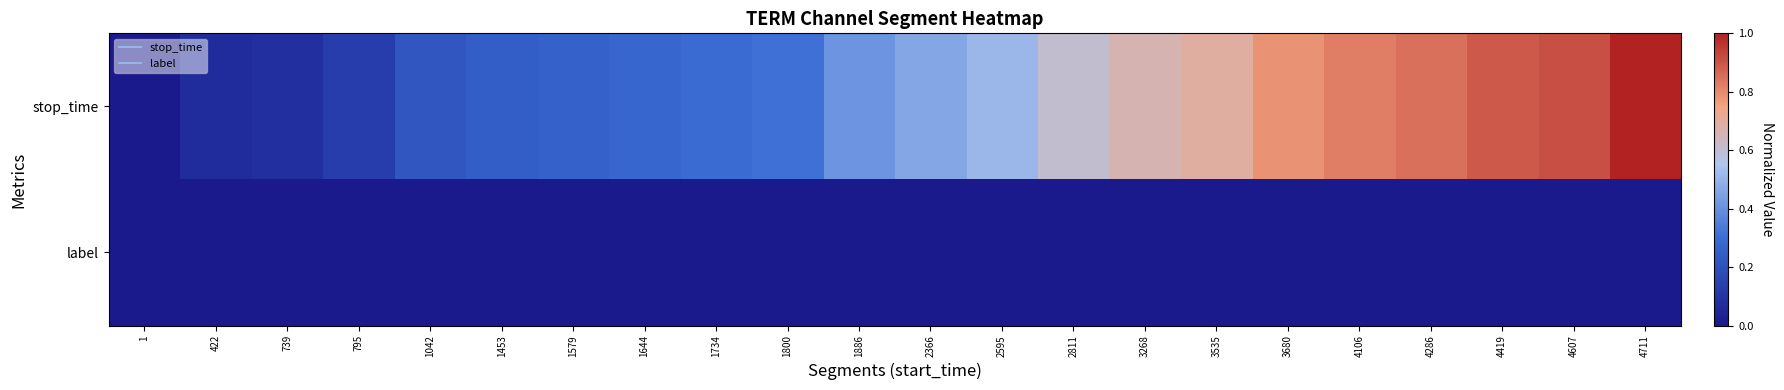

Rank the series by their average value, from lowest to highest.

label, stop_time